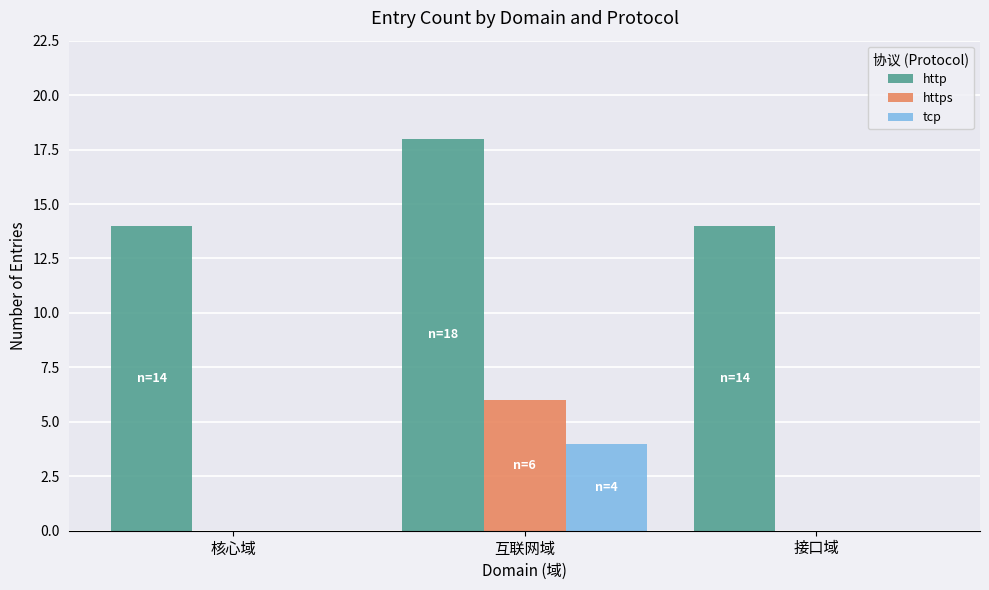

What is the total value across all series at 接口域?

14